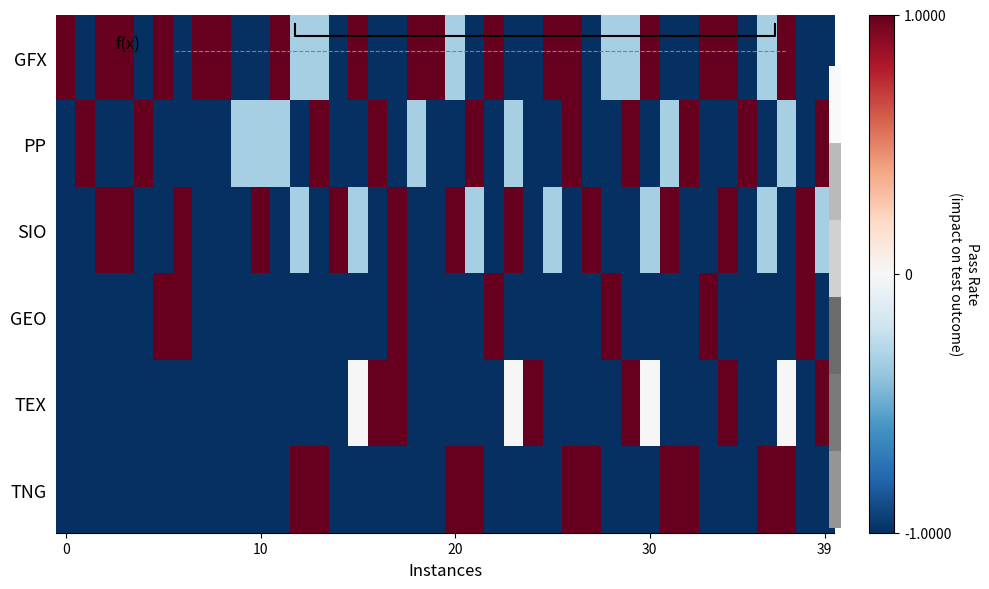

At which category is the sum across all series the highest?

17